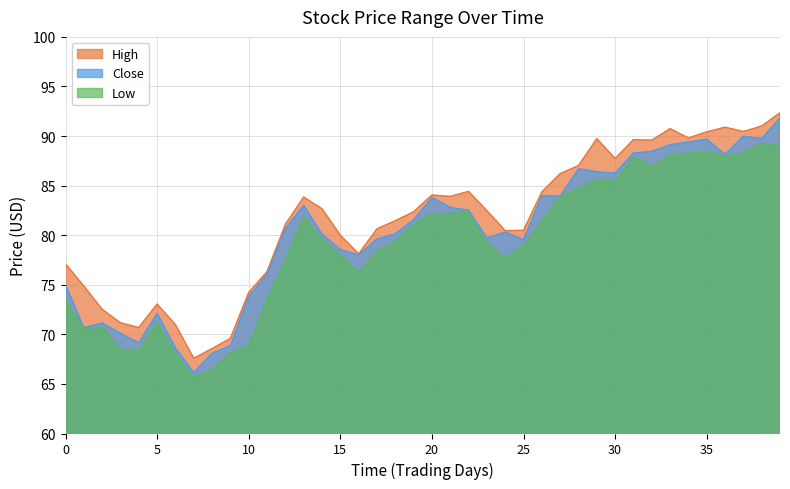

Which series has the widest spread of values?

Close